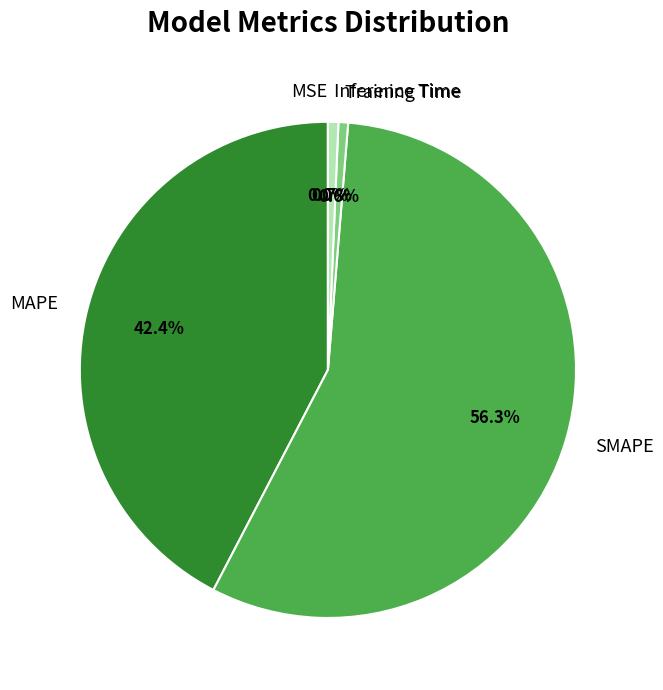

Which slice is the largest?

SMAPE